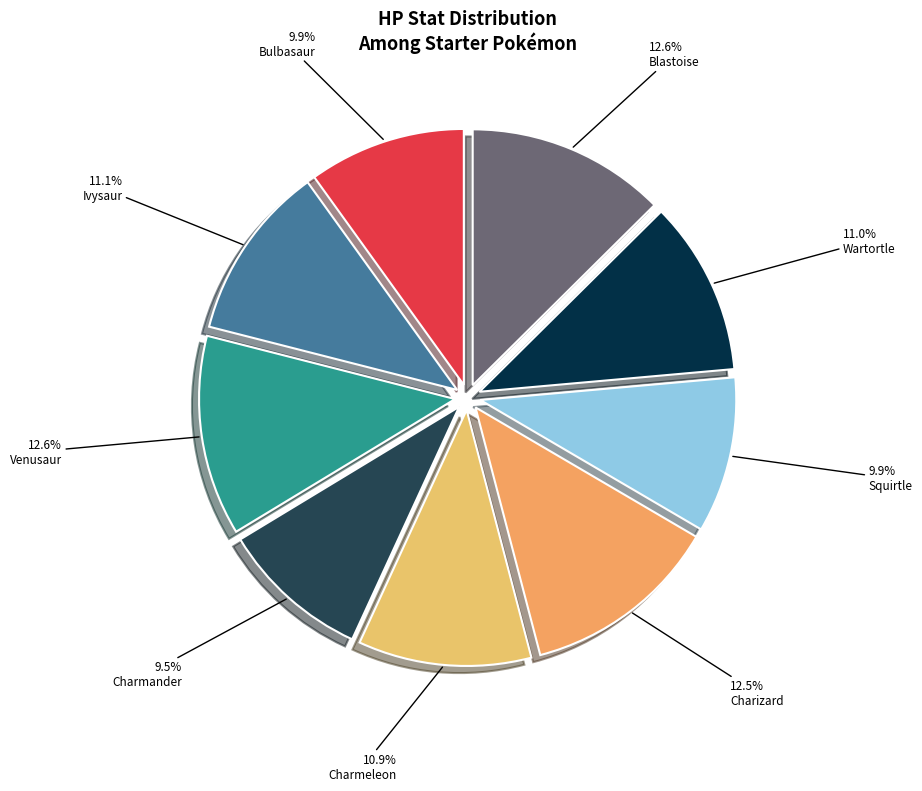

Is it true that Bulbasaur is 10% of the pie?

True